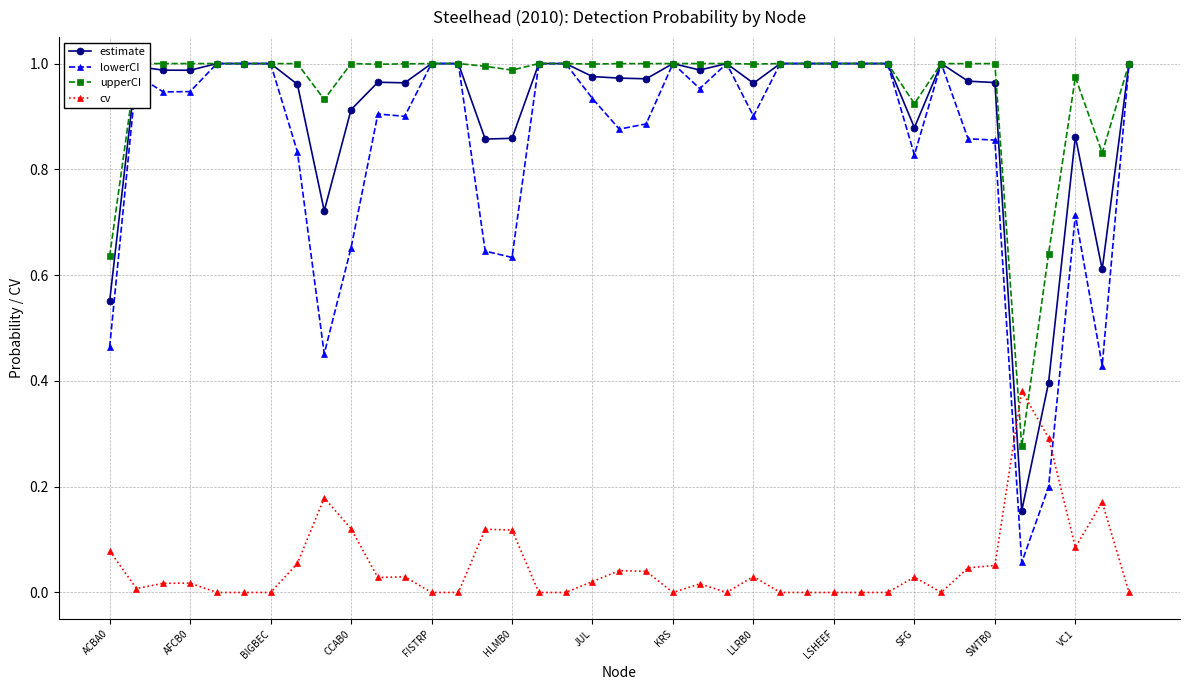

True or false: estimate has more than 0 points higher than both neighbors.

True